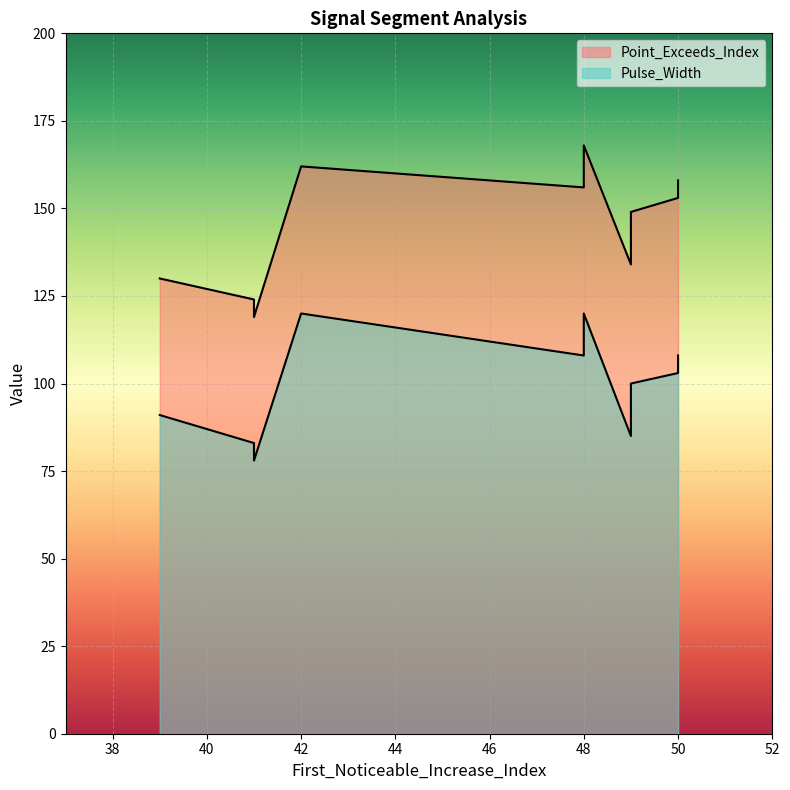

What is the sum of the Pulse_Width values at 50 and 42?

223